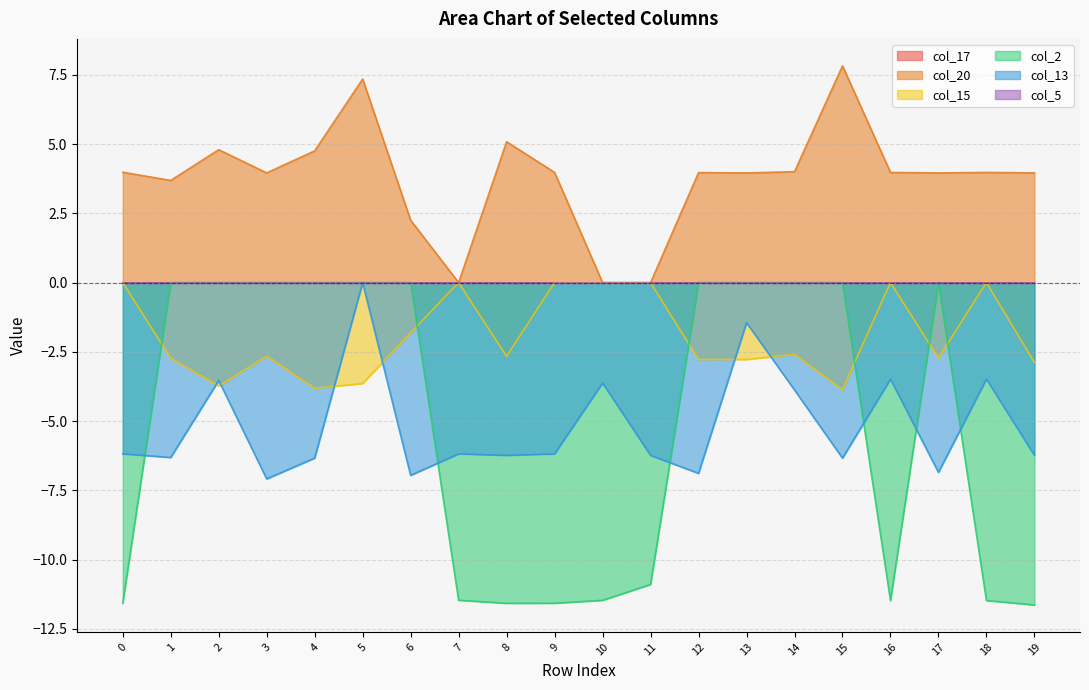

True or false: col_15 has a value of -2.7 at 1.

True